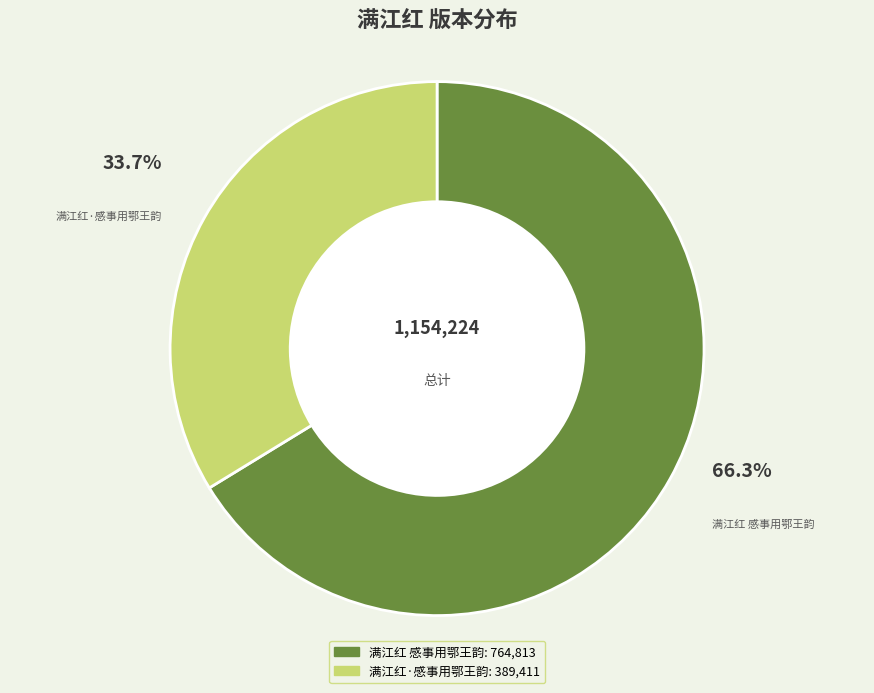

What is the majority slice?

满江红 感事用鄂王韵